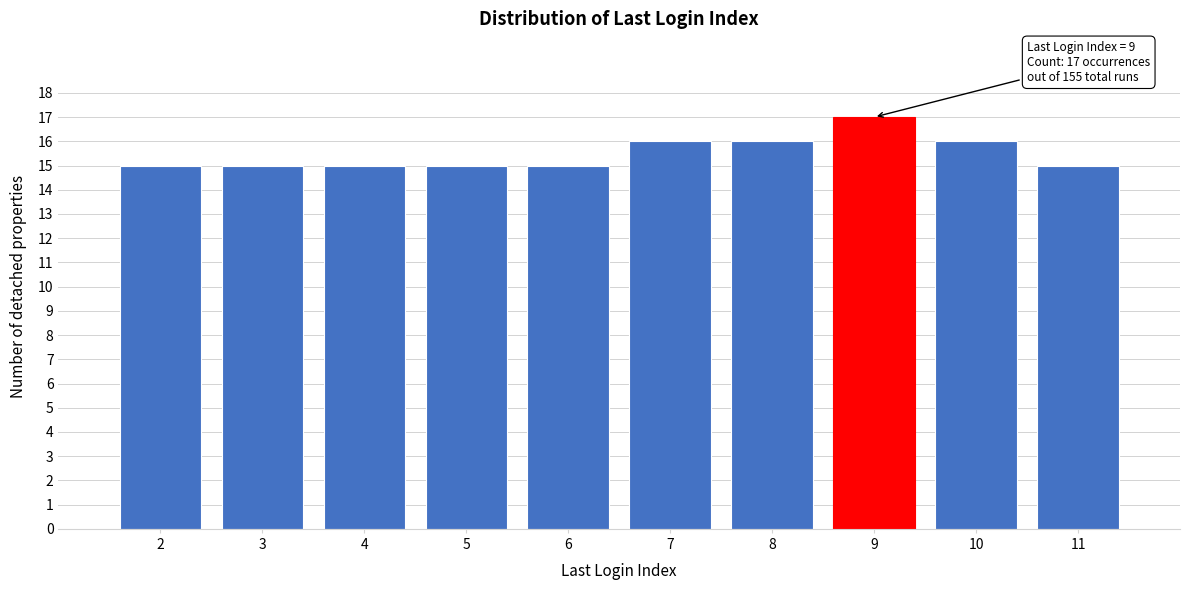

Reading right to left, transcribe all the data shown in this chart.

11=15	10=16	9=17	8=16	7=16	6=15	5=15	4=15	3=15	2=15